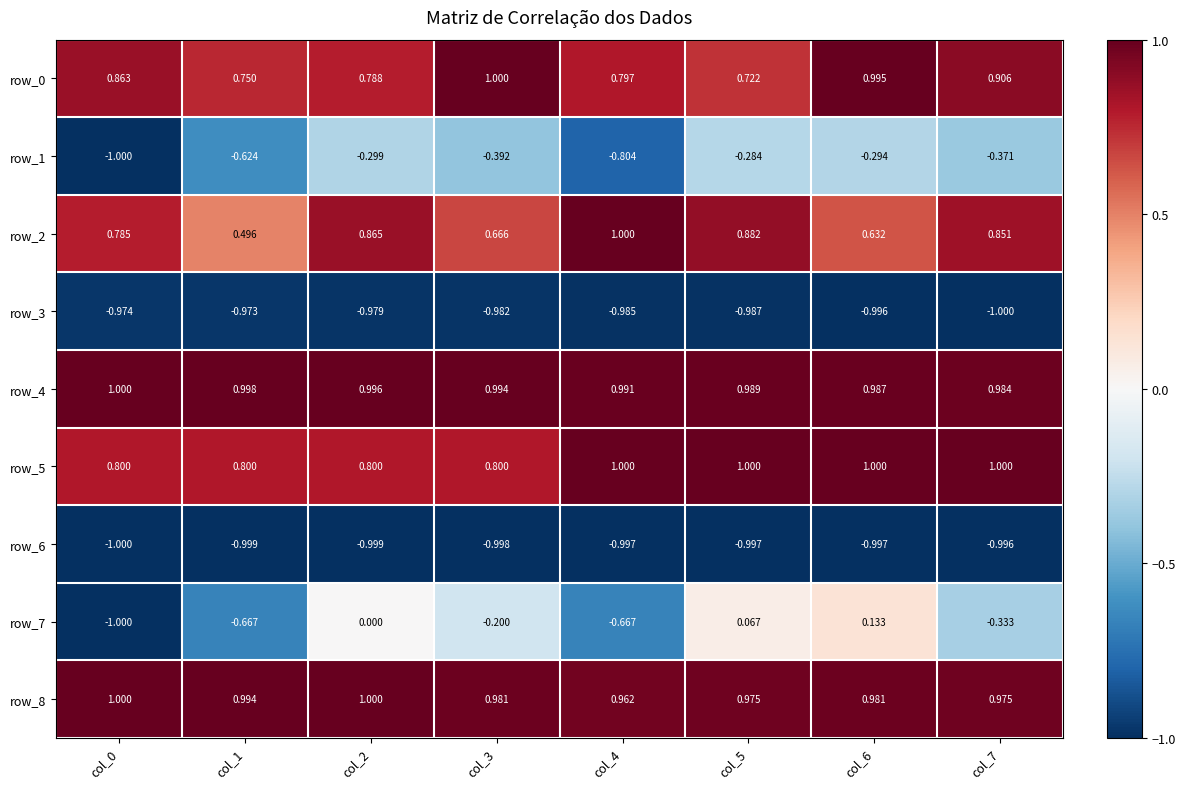

Is the value of row_7 at col_5 greater than the value of row_8 at col_4?

No